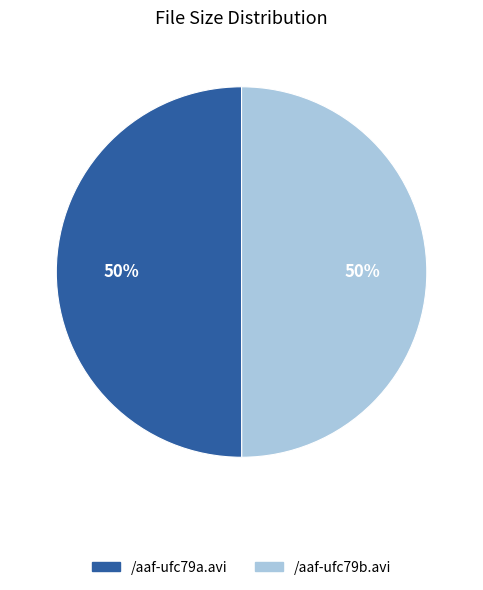

True or false: /aaf-ufc79a.avi accounts for 50% of the total.

True